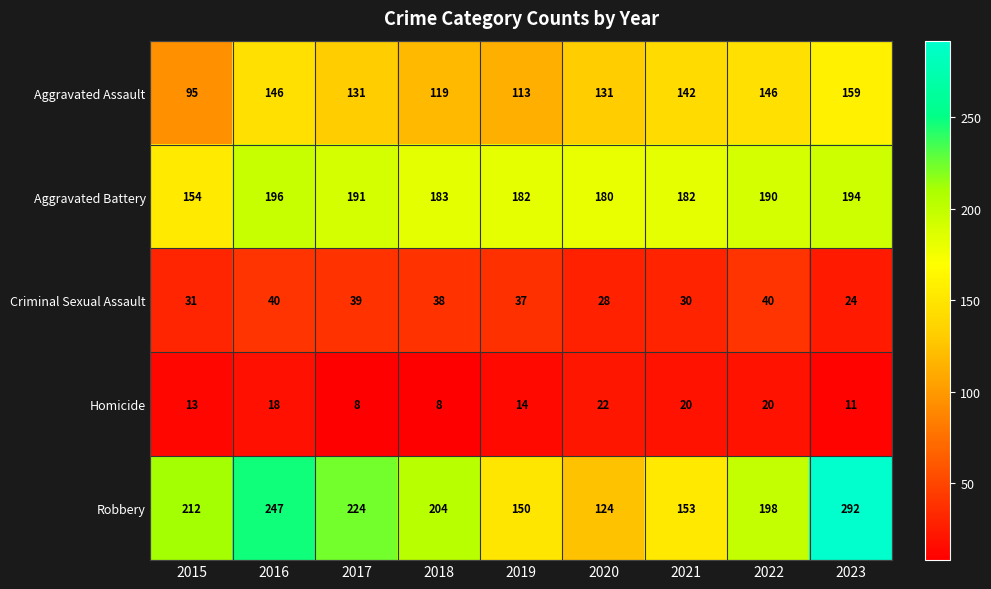

What is the difference between the highest and lowest values at 2023?

281